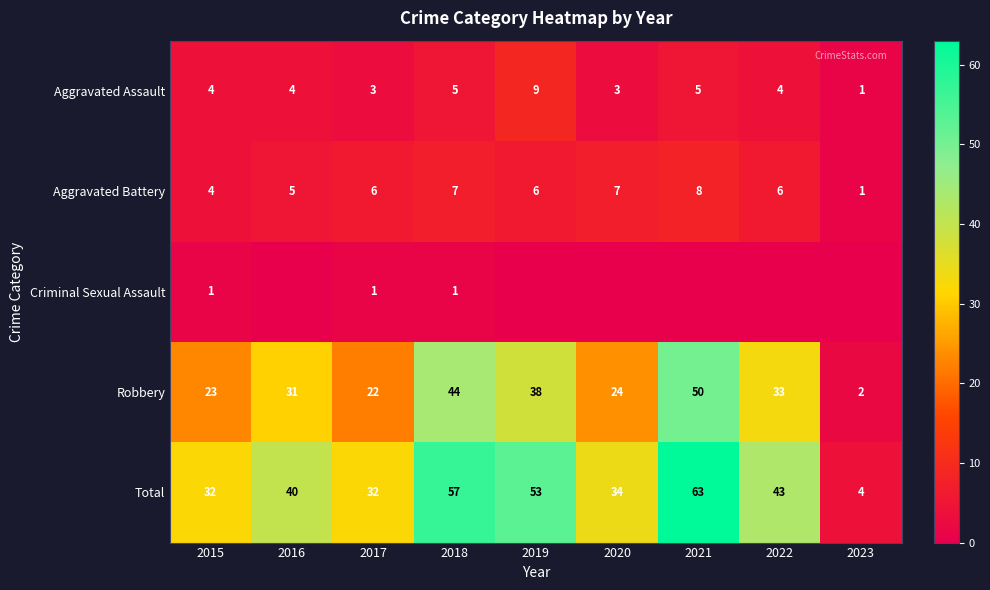

What is the sum of the Robbery values at 2016 and 2021?

81